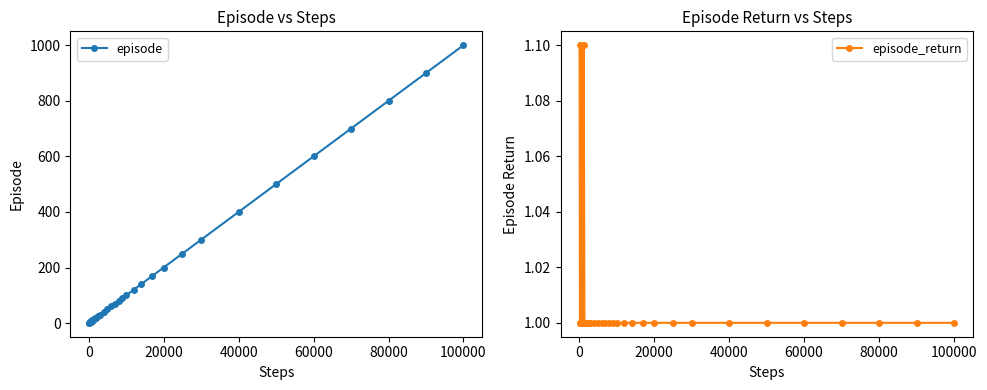

What is the highest value of the episode series?

1000